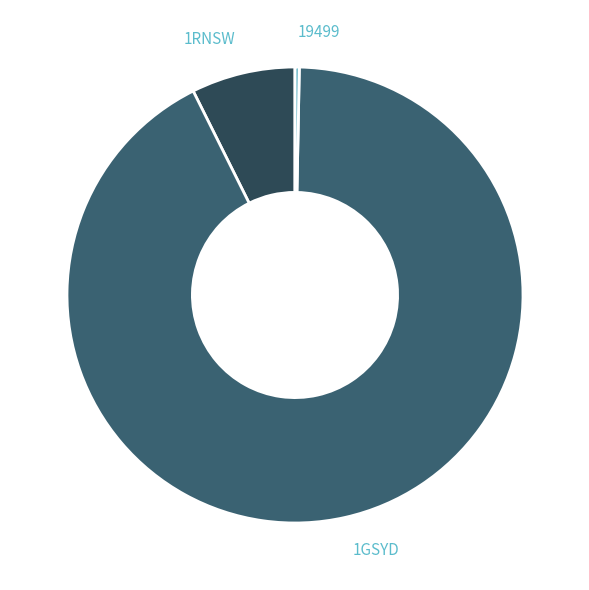

How many slices are in this pie chart?

3